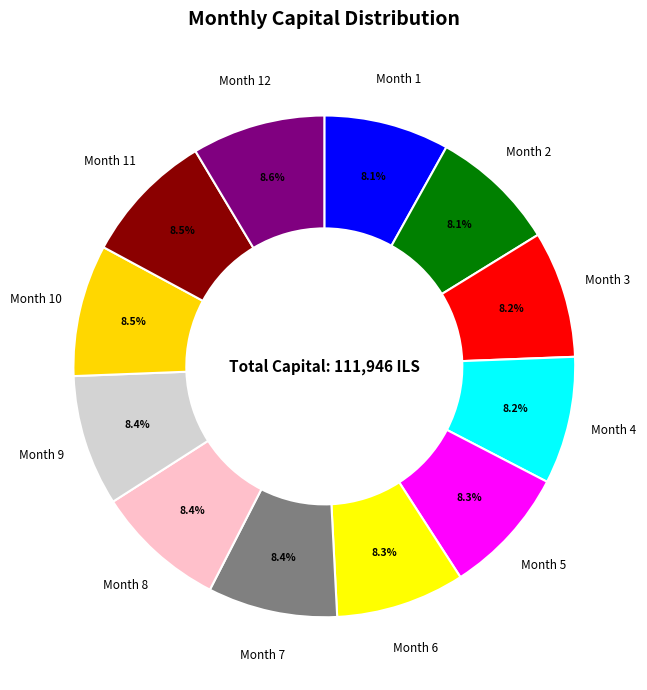

Count the number of slices in the pie.

12